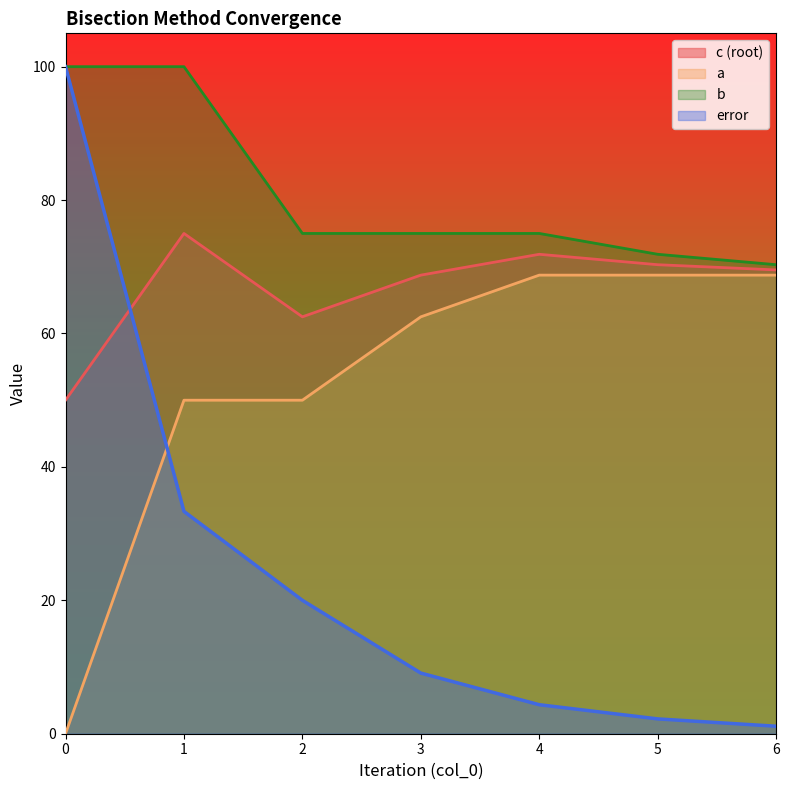

At how many categories does at least one series exceed 7?

7